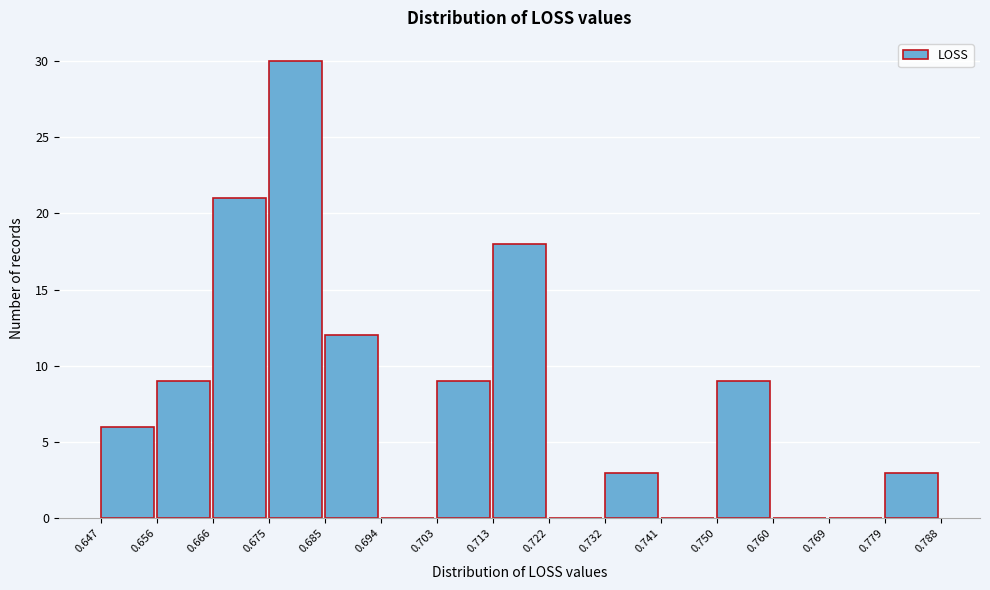

Over which range of the x-axis is the bar tallest?

0.675 to 0.685